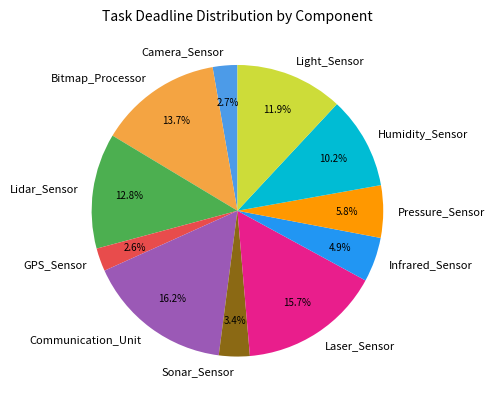

Which slice is the largest?

Communication_Unit